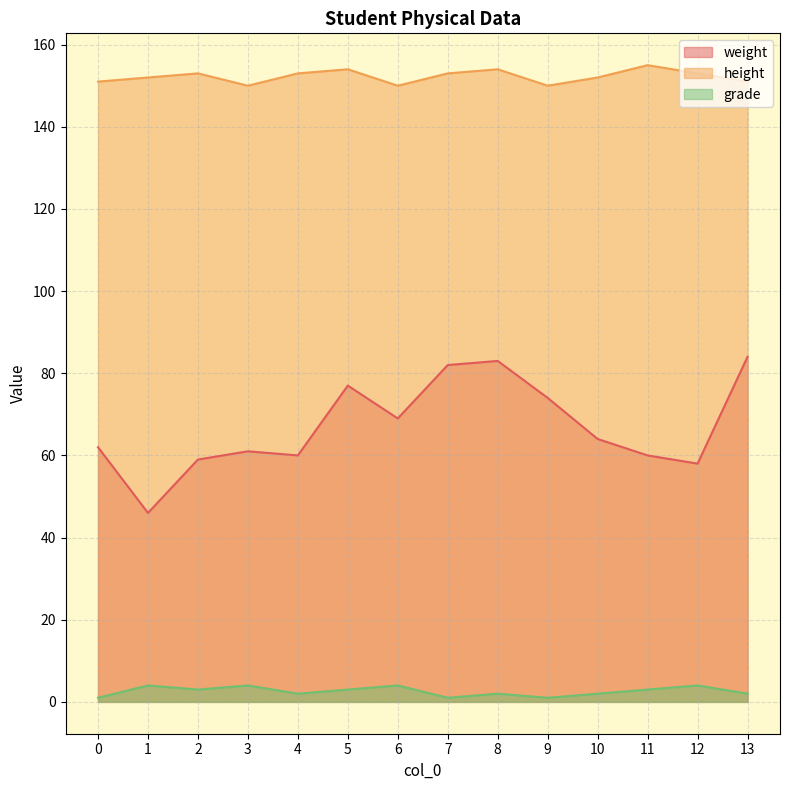

Reading left to right, transcribe all the data shown in this chart.

weight: 0=62	1=46	2=59	3=61	4=60	5=77	6=69	7=82	8=83	9=74	10=64	11=60	12=58	13=84
height: 0=151	1=152	2=153	3=150	4=153	5=154	6=150	7=153	8=154	9=150	10=152	11=155	12=153	13=151
grade: 0=1	1=4	2=3	3=4	4=2	5=3	6=4	7=1	8=2	9=1	10=2	11=3	12=4	13=2